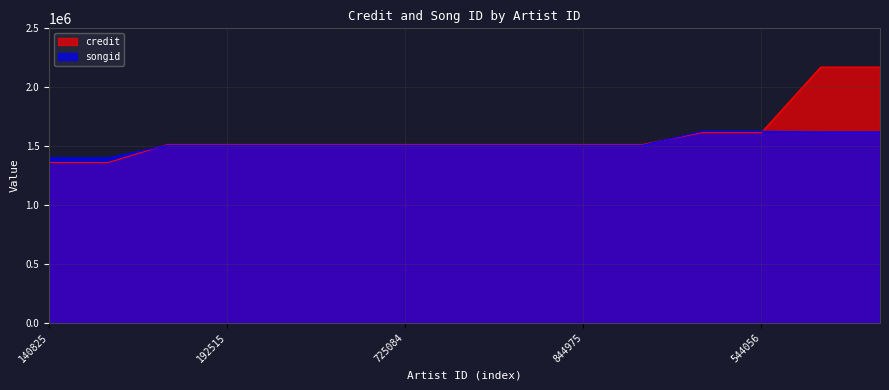

The value of credit at 725084 is 730258. True or false?

False